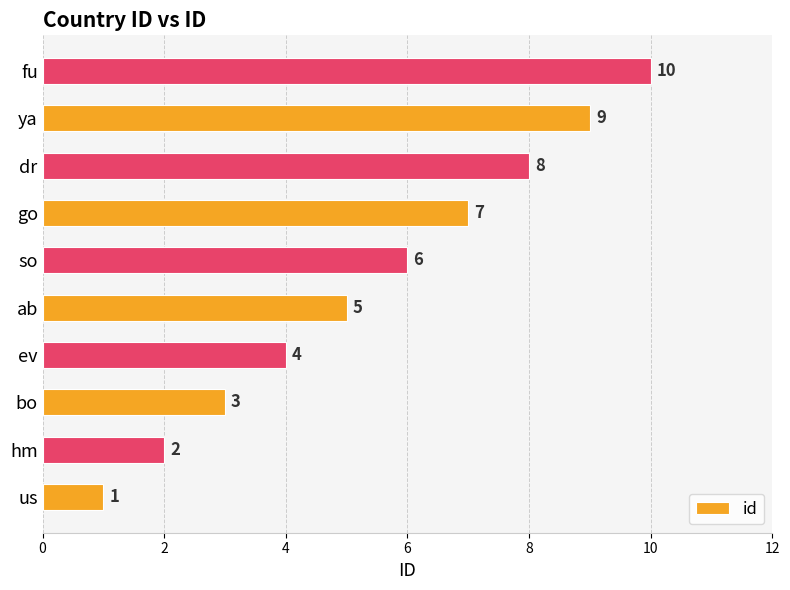

Approximately how many times larger is the value at fu compared to bo?

3.3